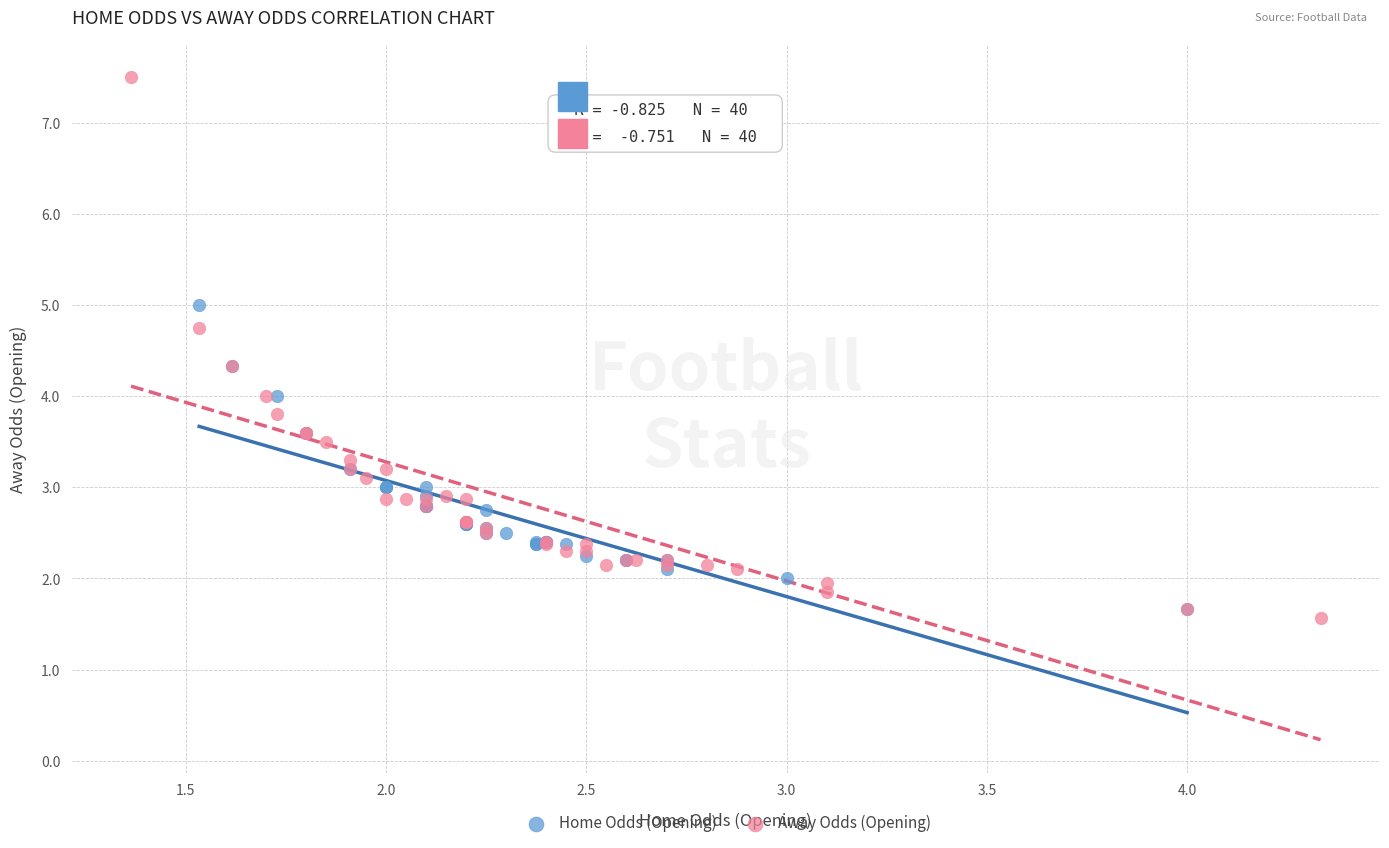

Which series has the widest spread of Y values?

Away Odds (Opening)